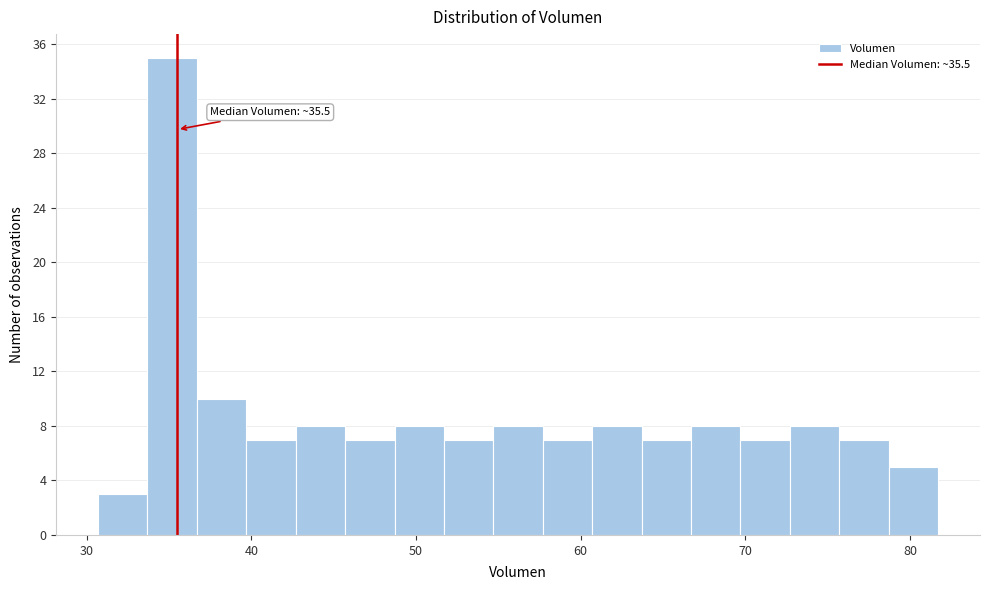

Read against the x-axis, roughly where is the centre of the tallest bar?

35